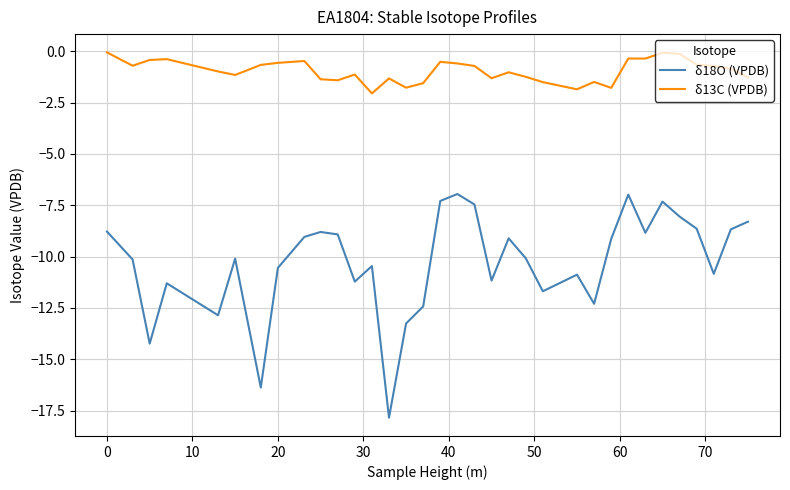

True or false: δ13C (VPDB) has more than 1 interior local peaks.

True